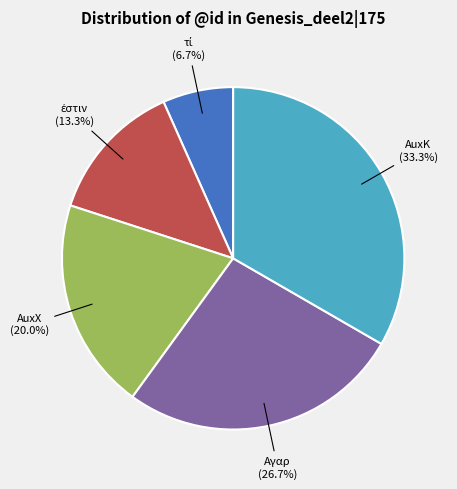

Is there a majority slice in this chart?

No